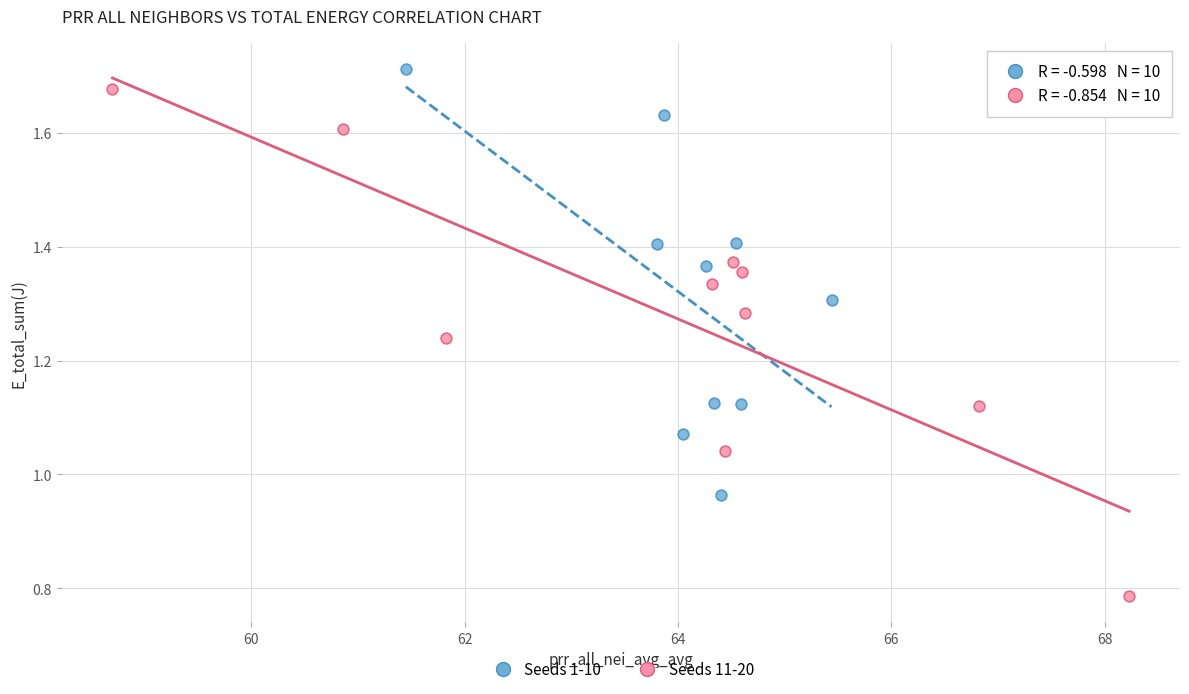

Which series has the largest Y range (max minus min)?

Seeds 11-20